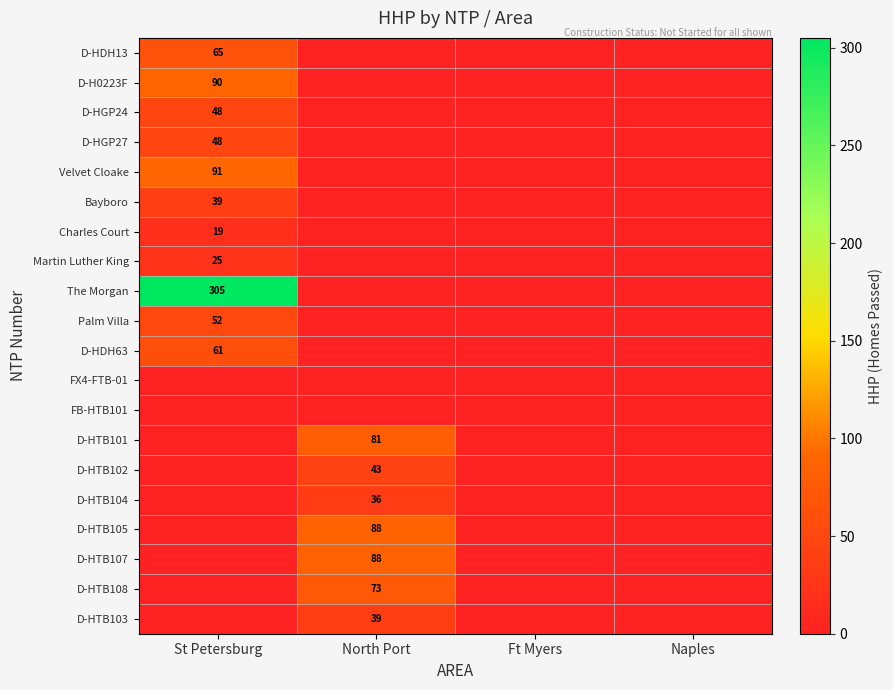

The Bayboro series shows 39 at St Petersburg. True or false?

True